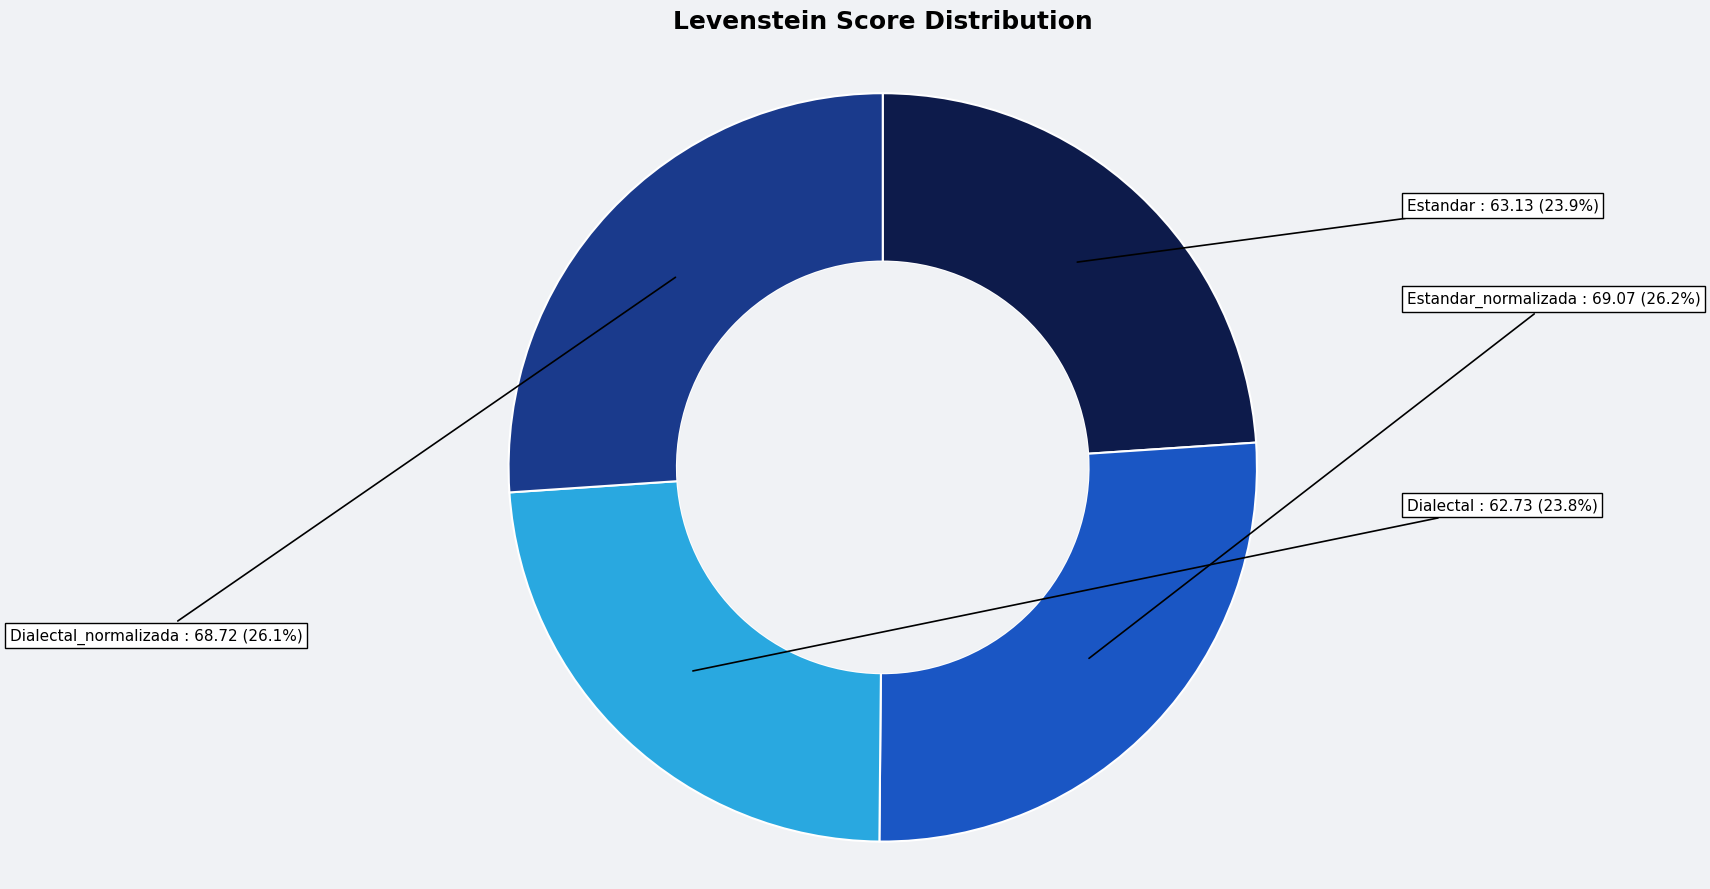

How many slices are in this pie chart?

4